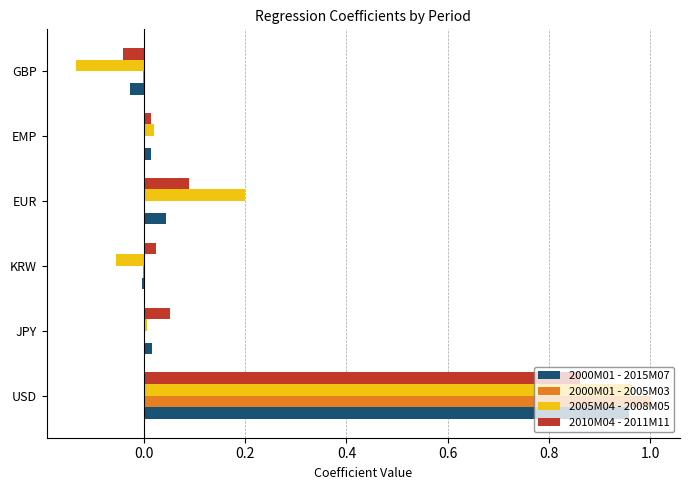

At which category is the sum across all series the highest?

USD